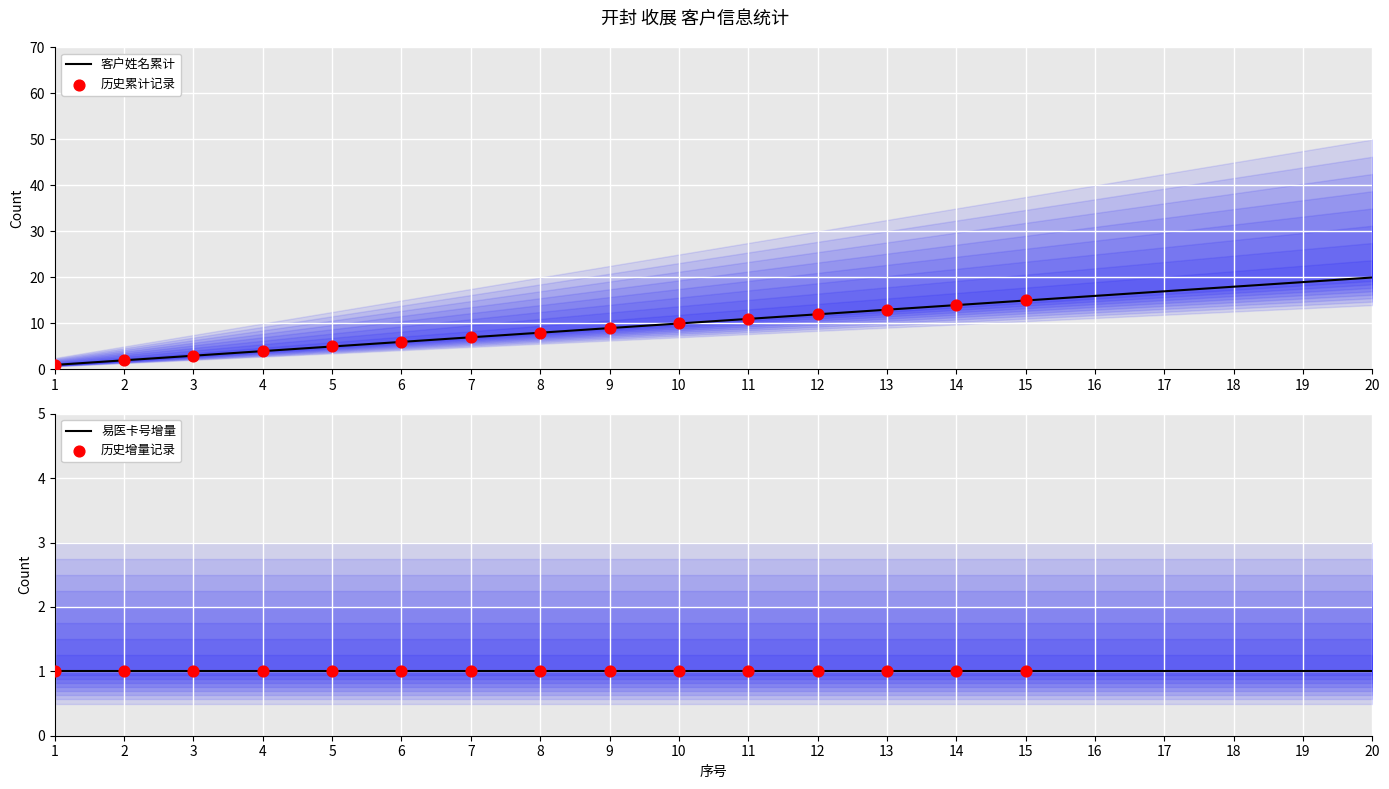

Approximately how many times larger is the value at 17 compared to 12?

1.4